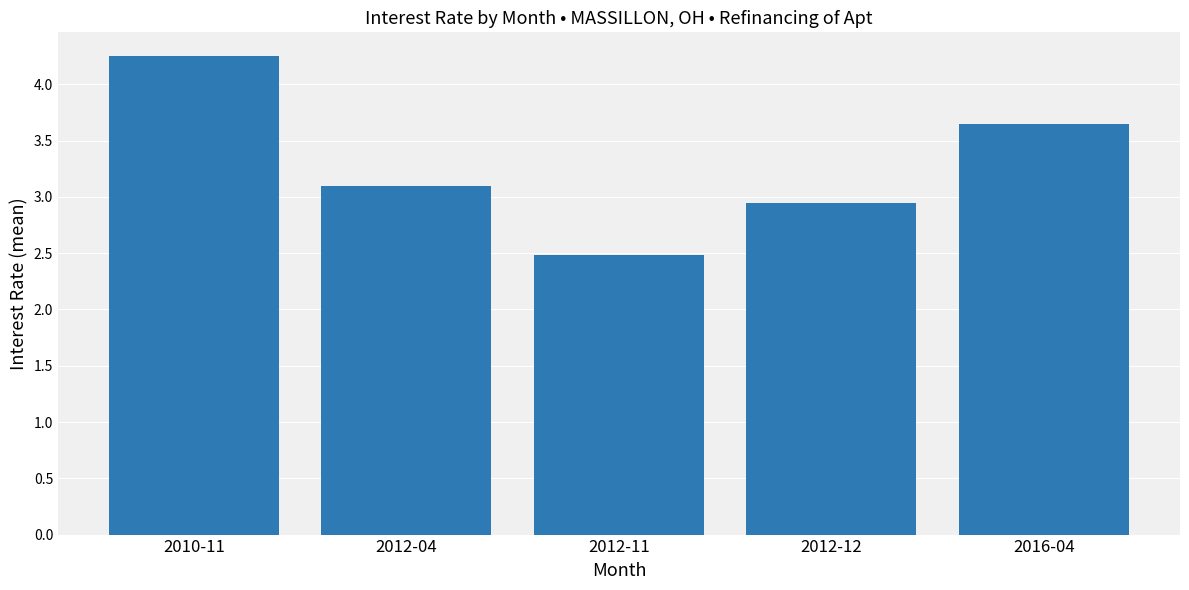

How many distinct data groups are displayed?

1